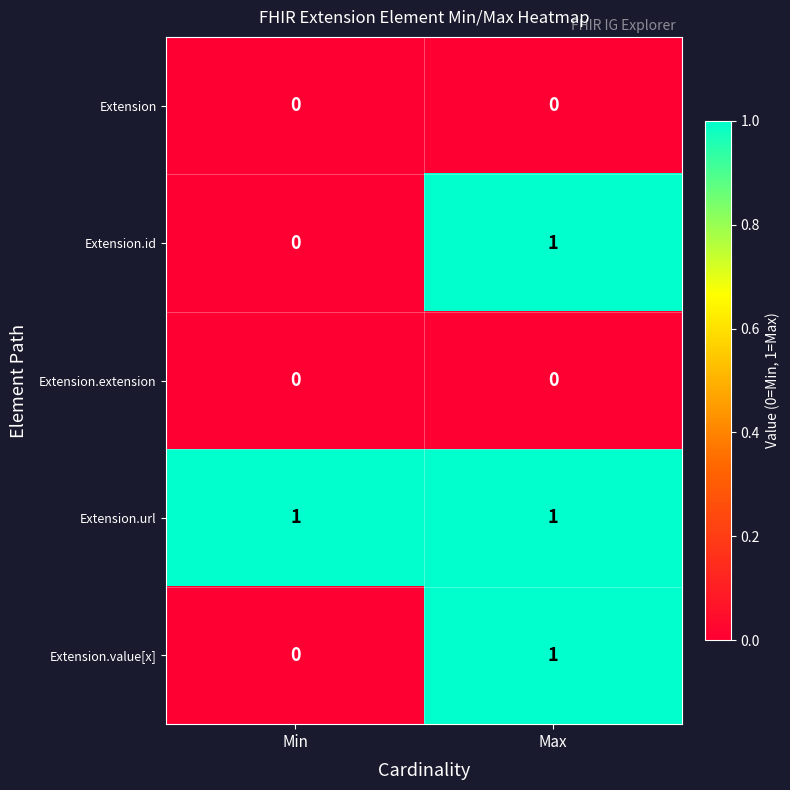

What is the difference between the highest and lowest values at Max?

1